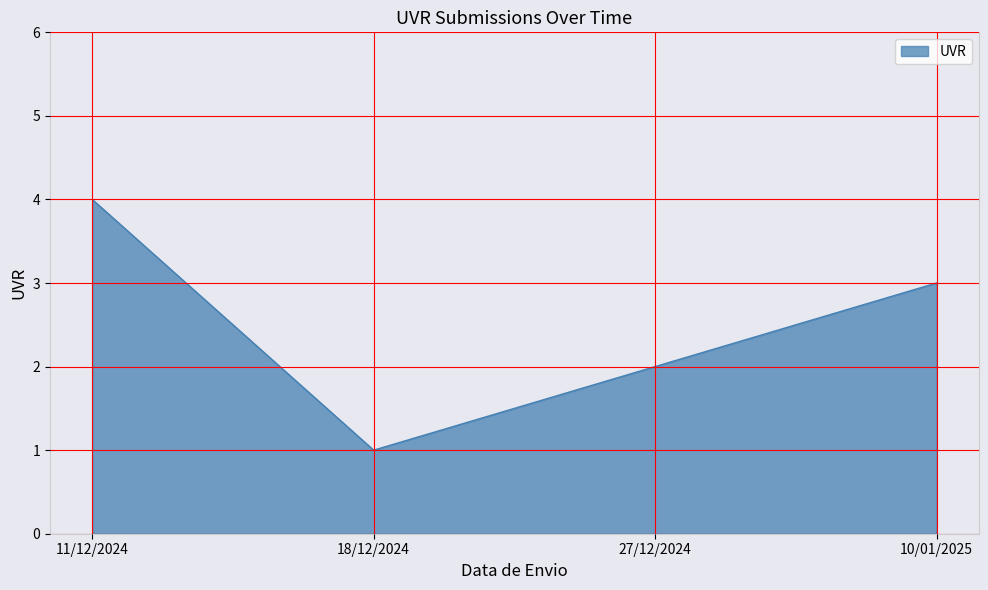

At which category does the chart reach its minimum across all series?

18/12/2024